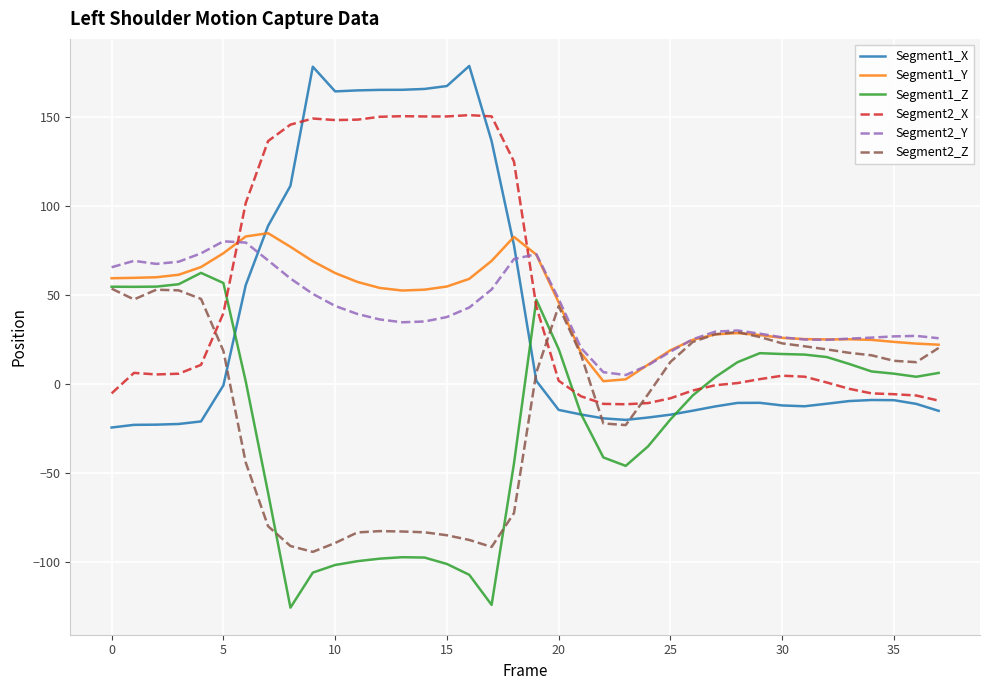

What is the smallest value displayed?

-125.7